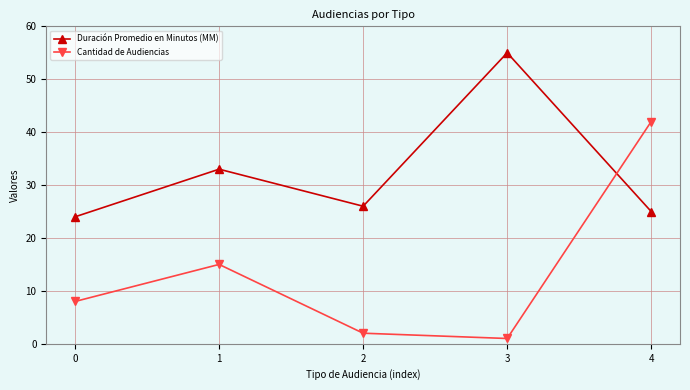

What is the value of the Cantidad de Audiencias point at the 5th from the left?

42